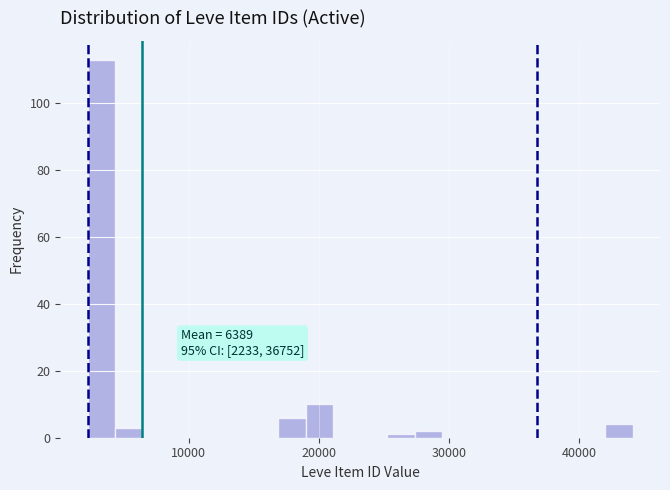

Around what value on the x-axis is the tallest bar? Give the approximate position of its centre, as read against the axis.

3000